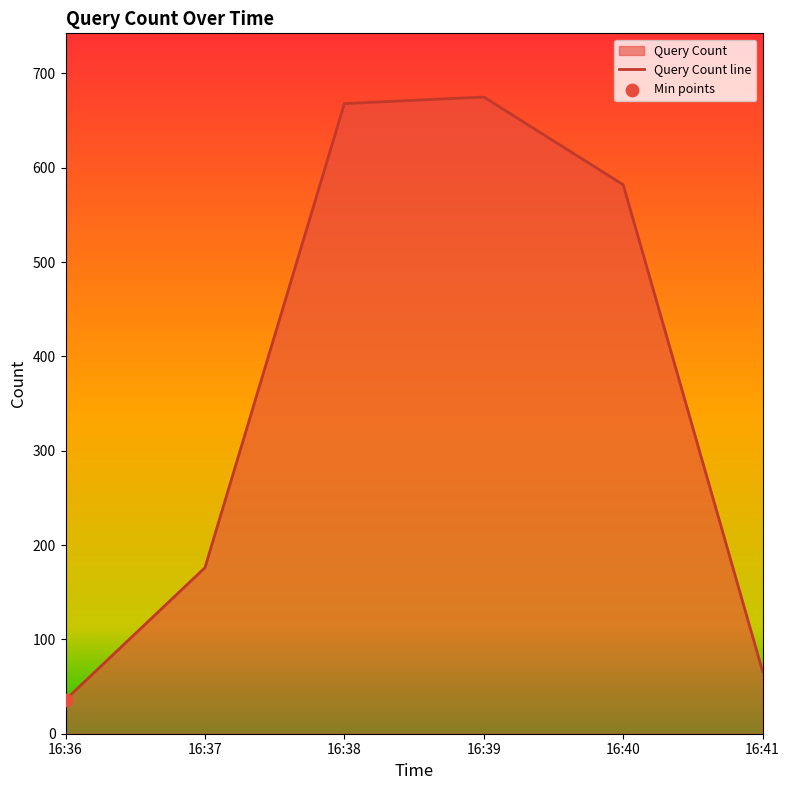

Between 16:37 and 16:41, which is larger?

16:37